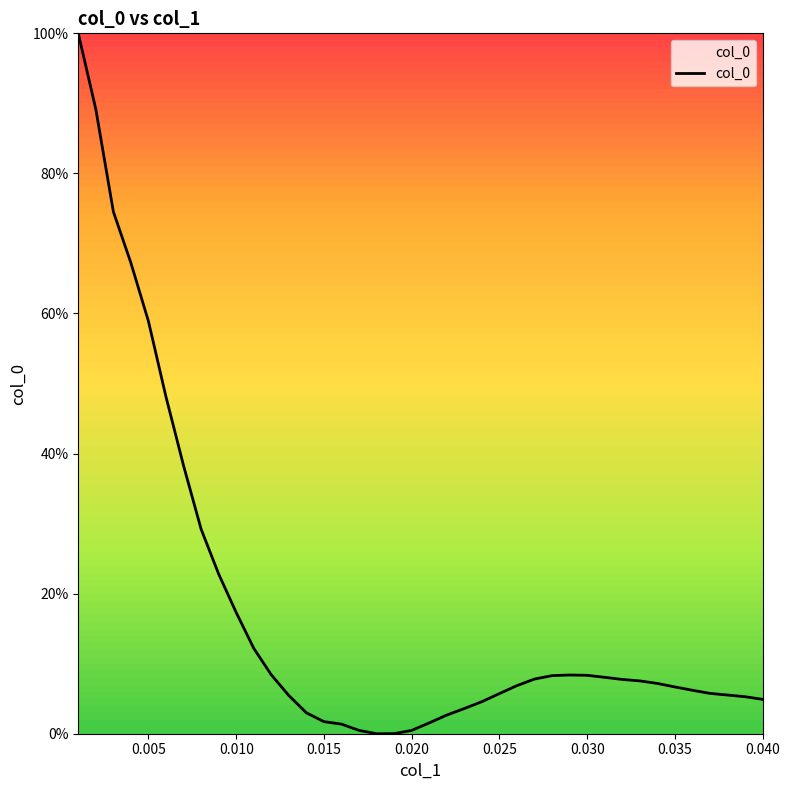

Is this an area chart (filled region under the line)?

Yes